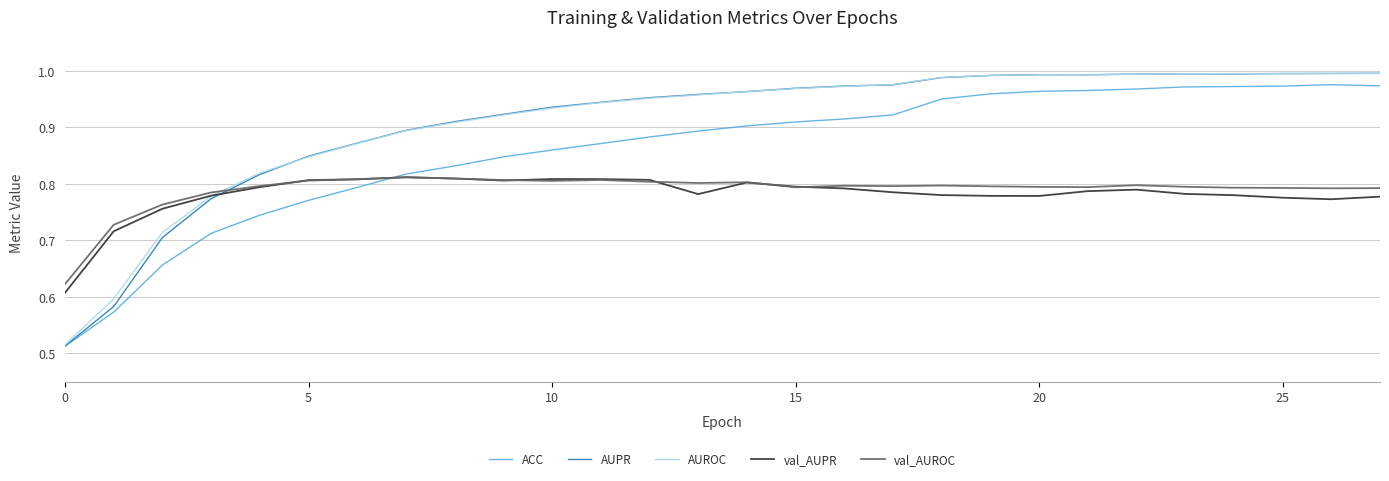

How many series are shown in this chart?

5